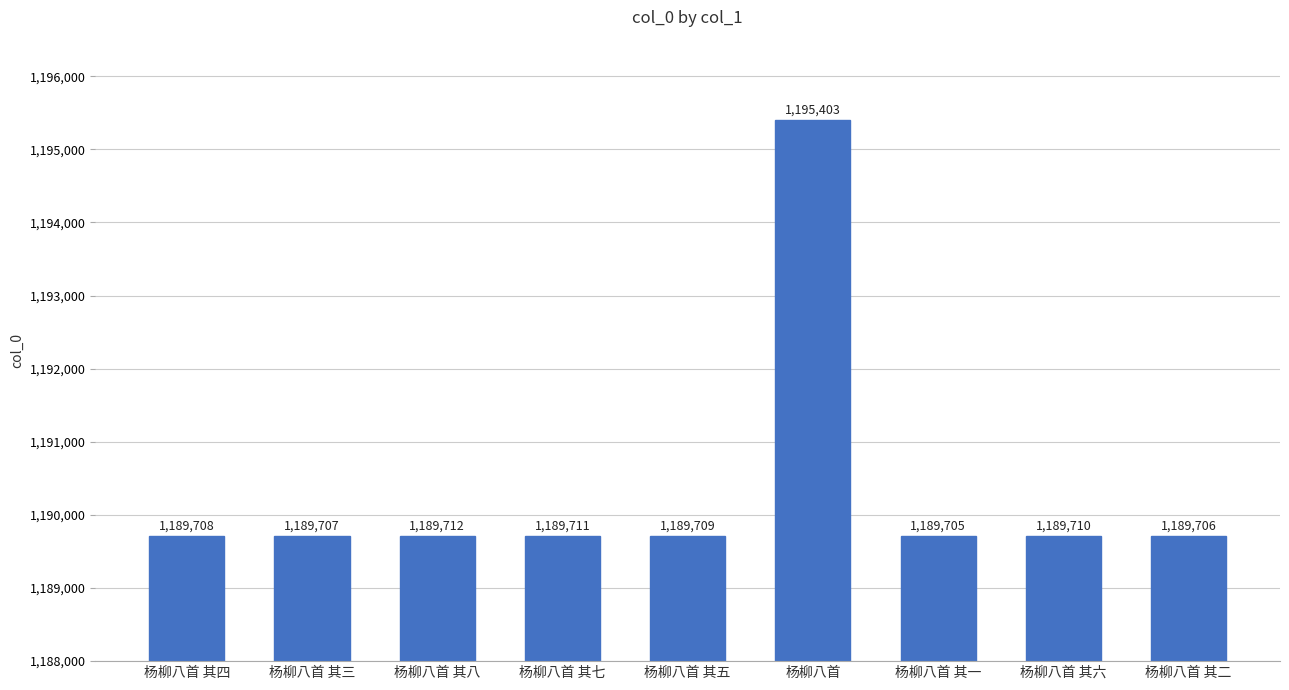

Is it true that the value at 杨柳八首 其三 is 1189707?

True